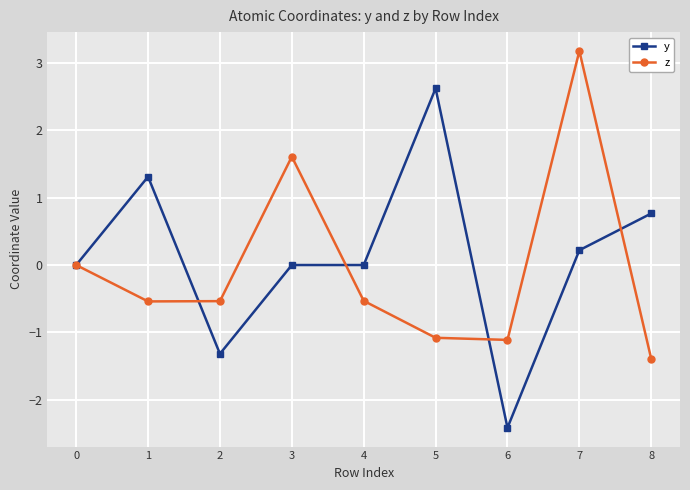

Which series has the largest range (max minus min)?

y